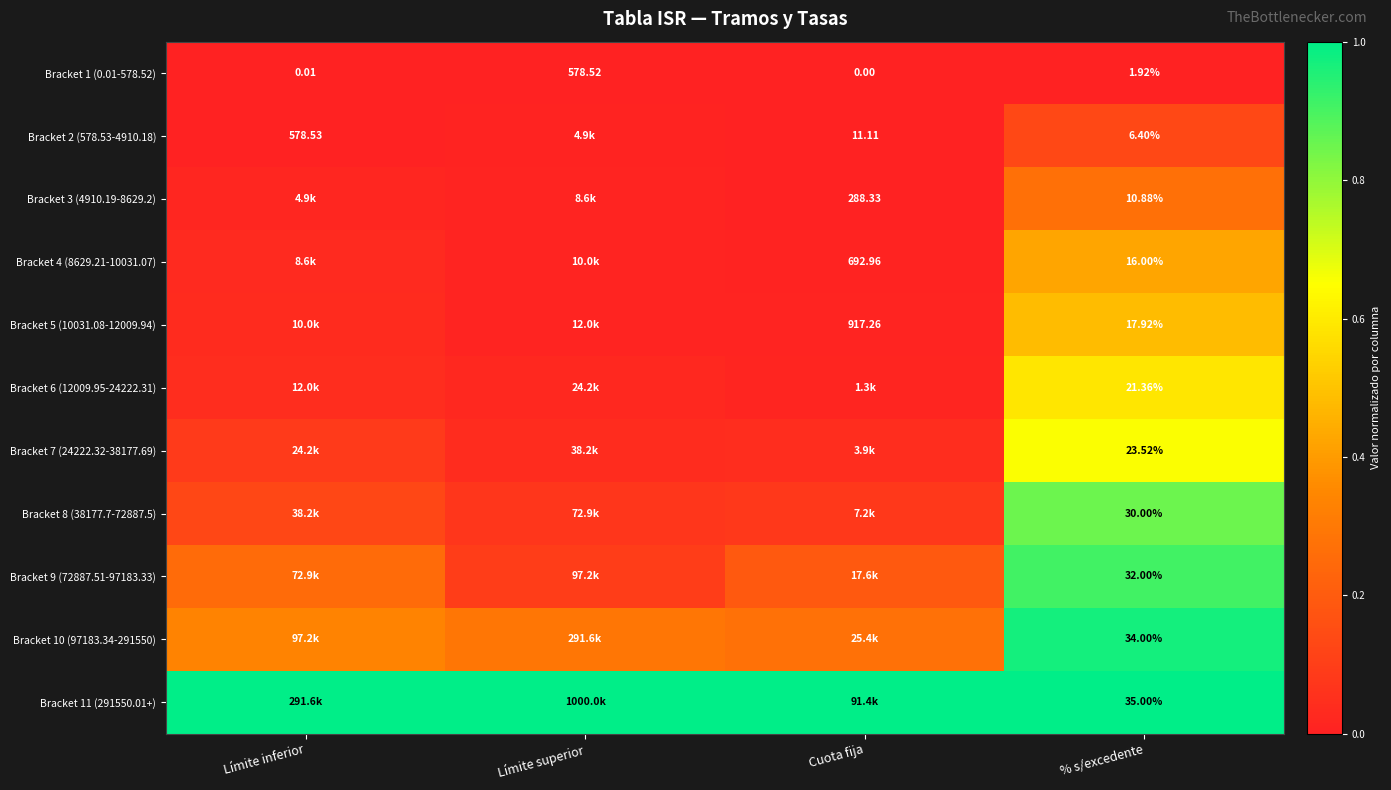

How many categories are shown in the chart?

4